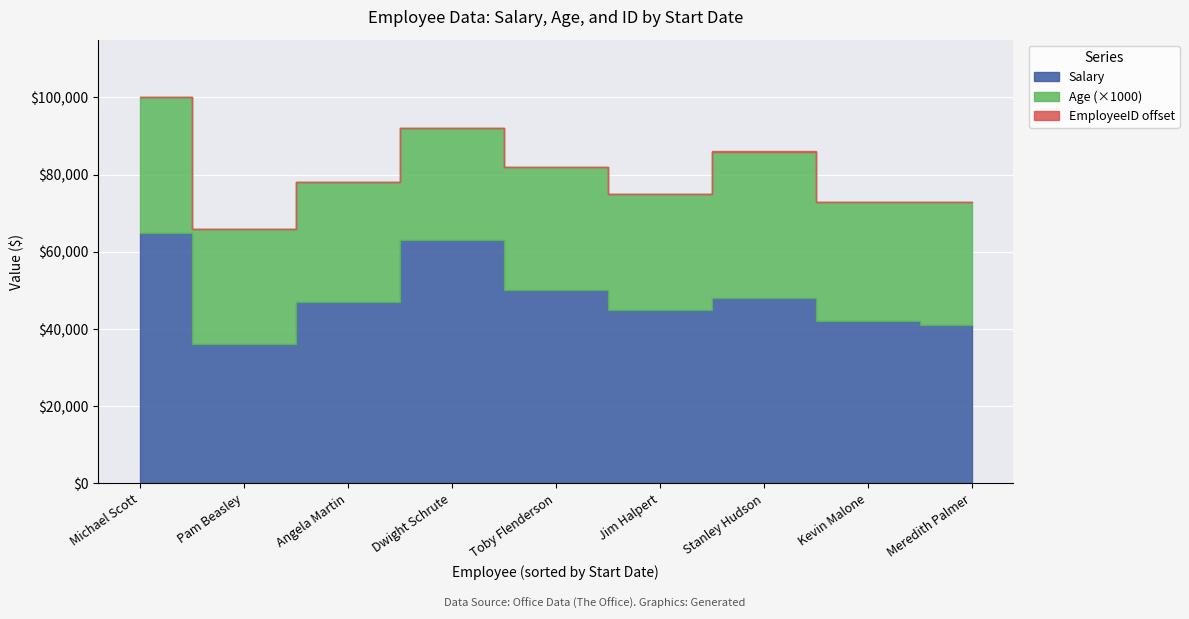

How many data points does each series have?

9